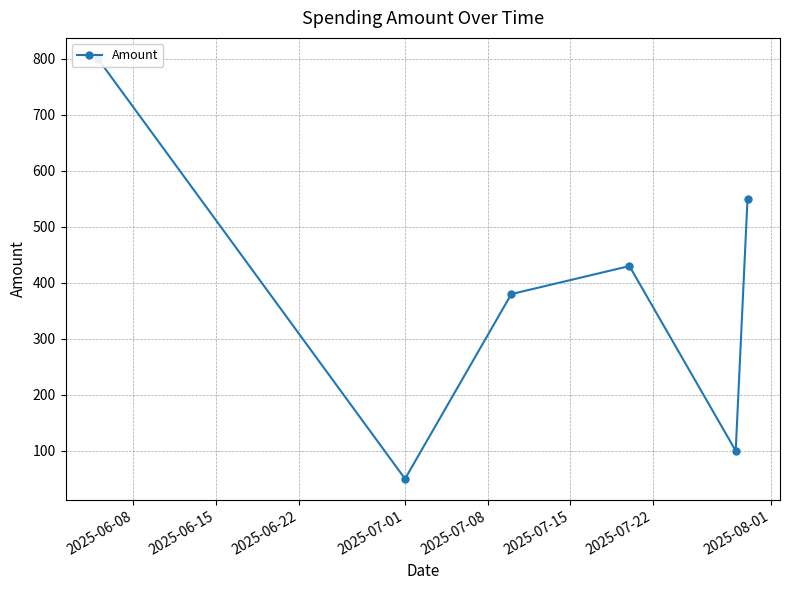

What is the value of the 1st point from the left?

800